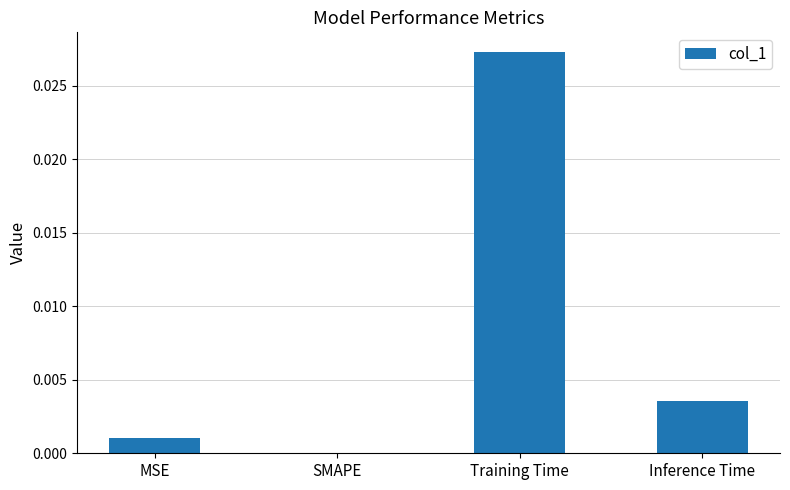

Where is the data nearest to the value 0?

SMAPE